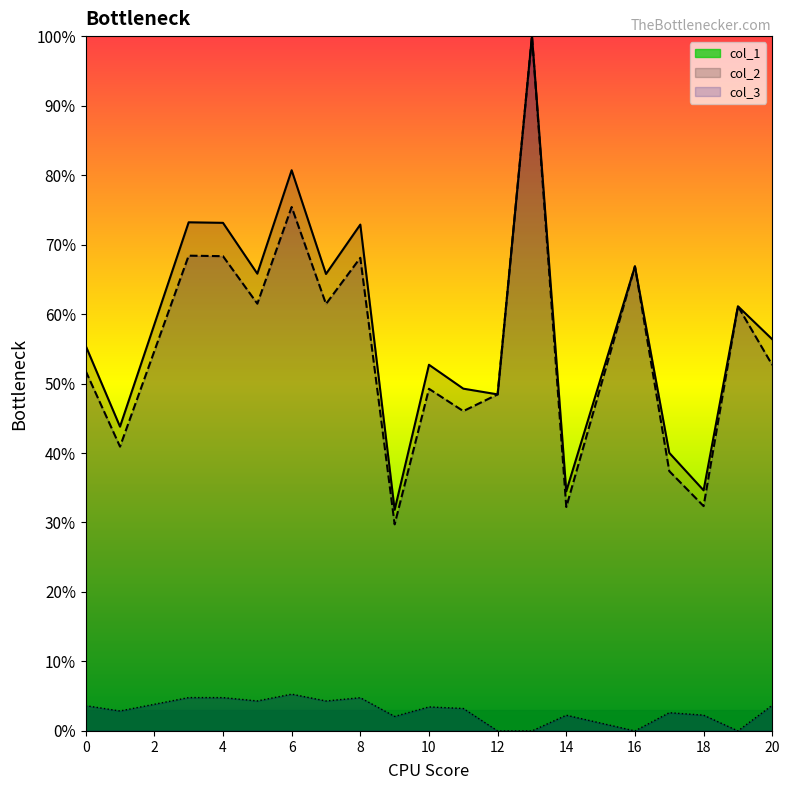

At which label does col_1 reach its minimum?

9